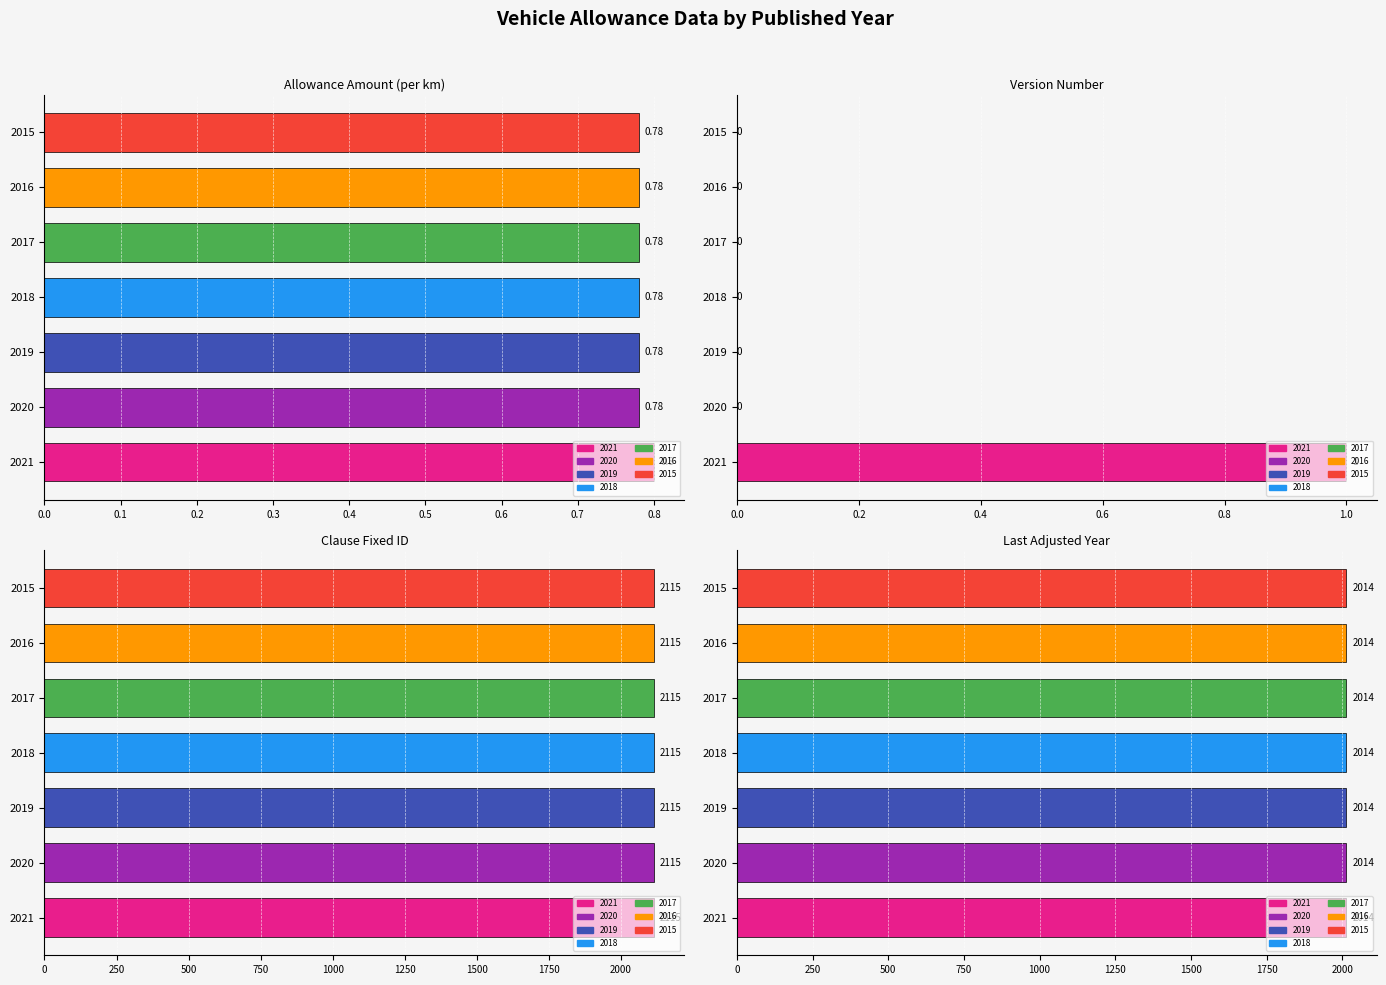

At 0.2, list the series in order from smallest to largest.

version_number, clause_fixed_id, last_adjusted_year, allowance_amount